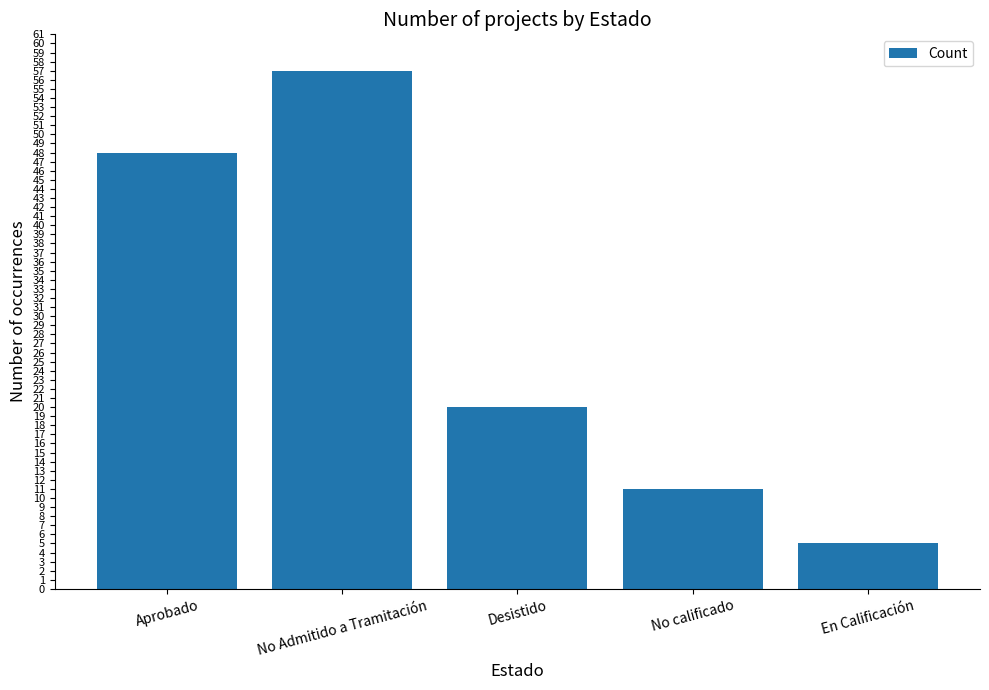

What is the change in value from No calificado to En Calificación?

-6